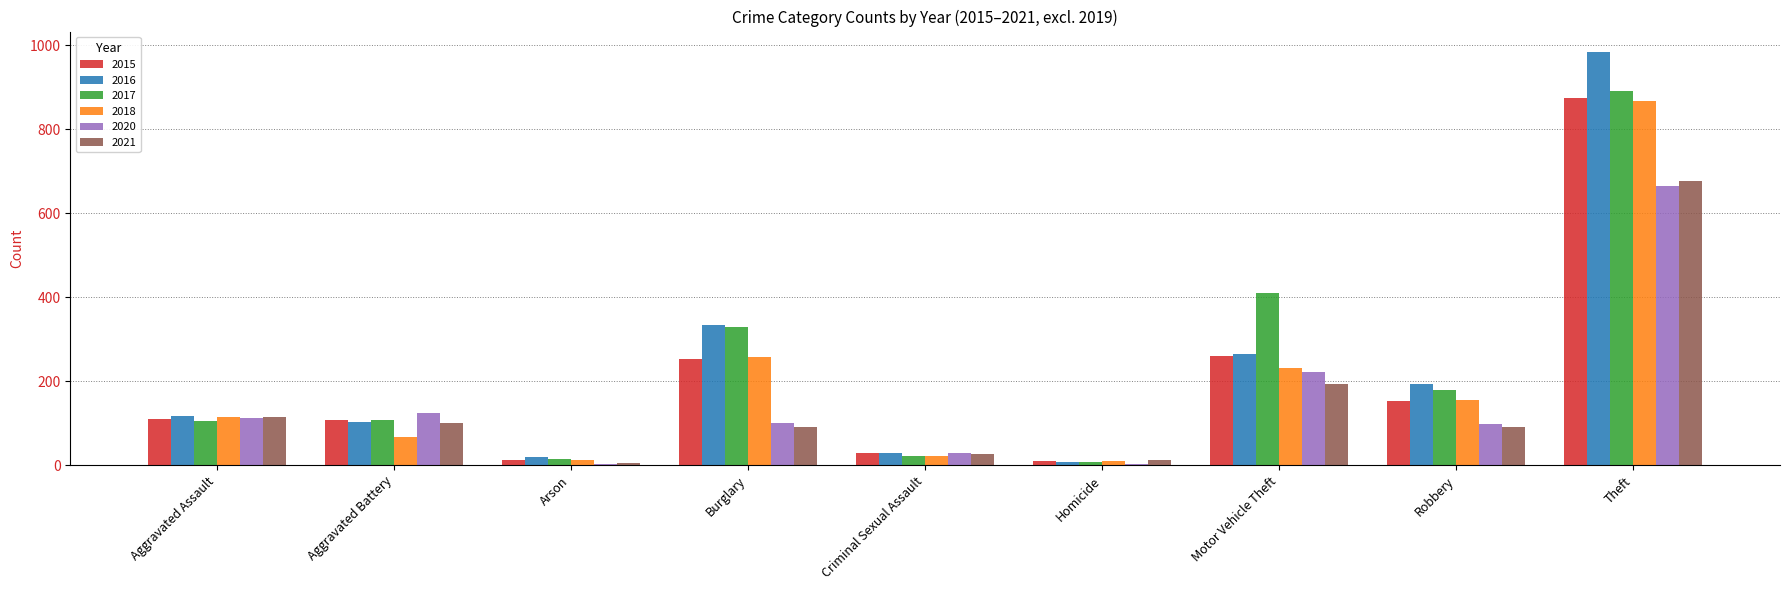

Is the value of 2018 at Motor Vehicle Theft greater than the value of 2016 at Criminal Sexual Assault?

Yes